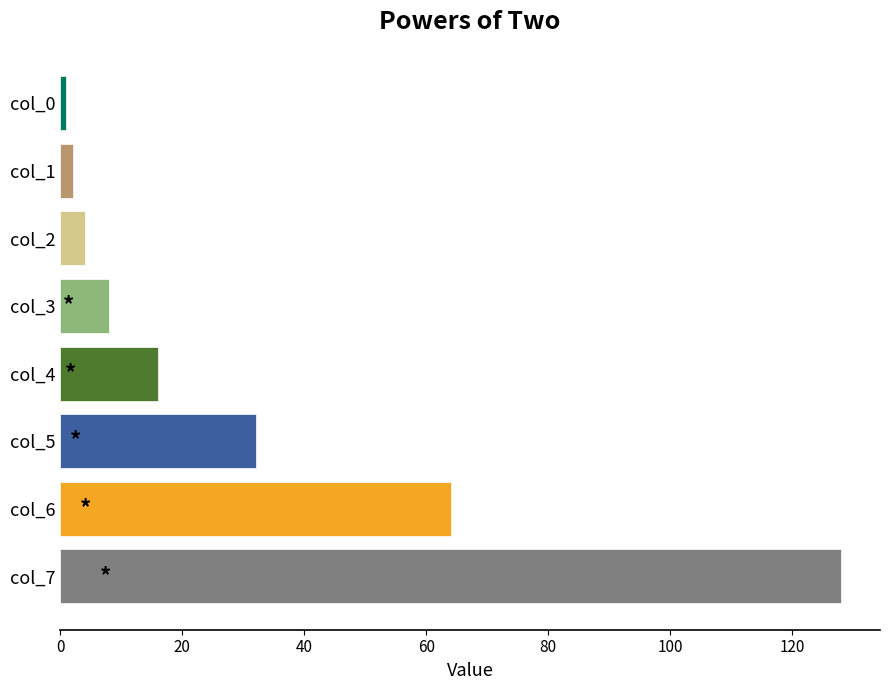

What is the change in value from col_6 to col_7?

+64